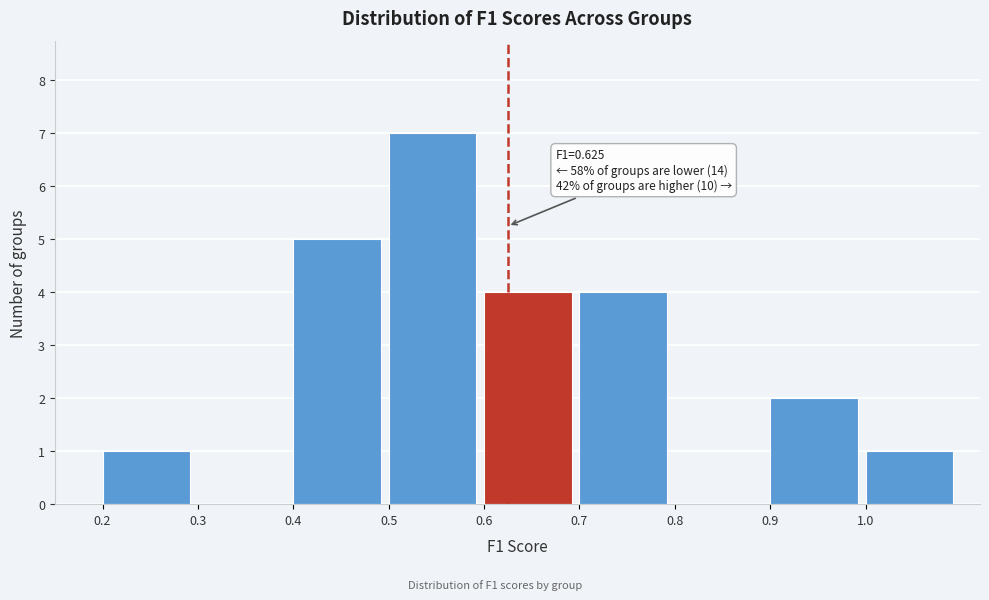

Over which range of the x-axis is the bar tallest?

0.5 to 0.6